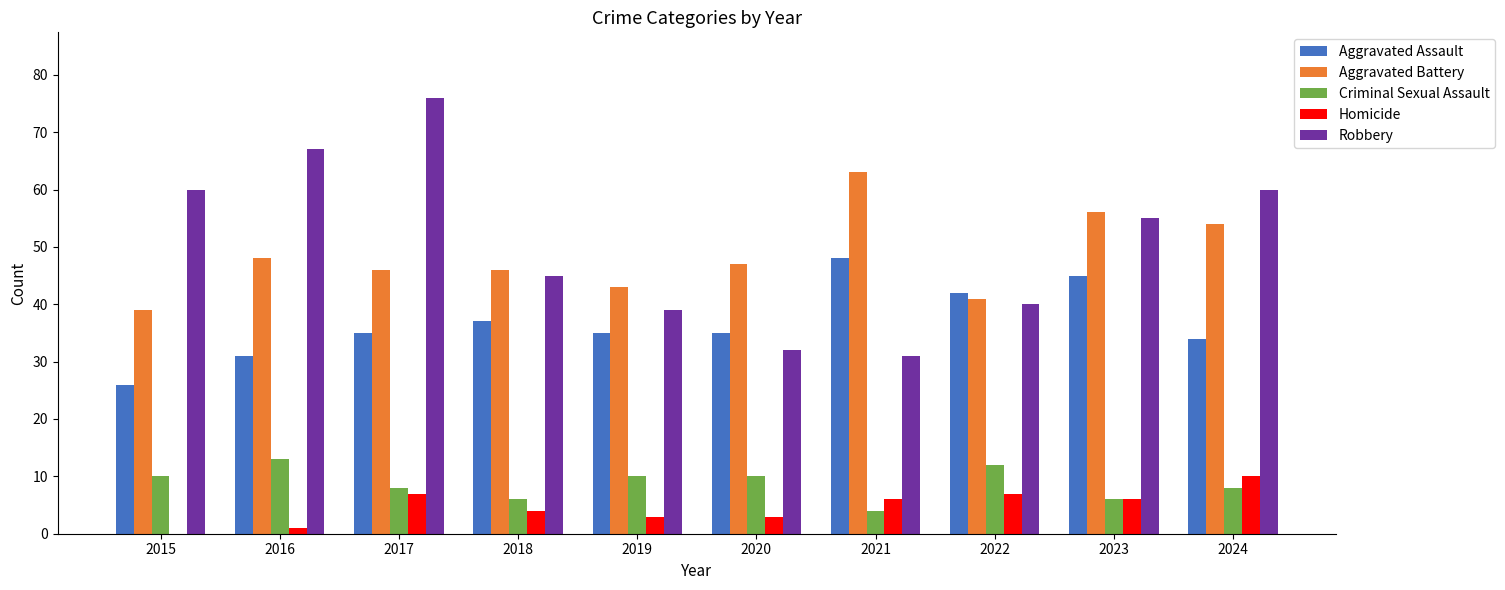

How many distinct data groups are displayed?

5